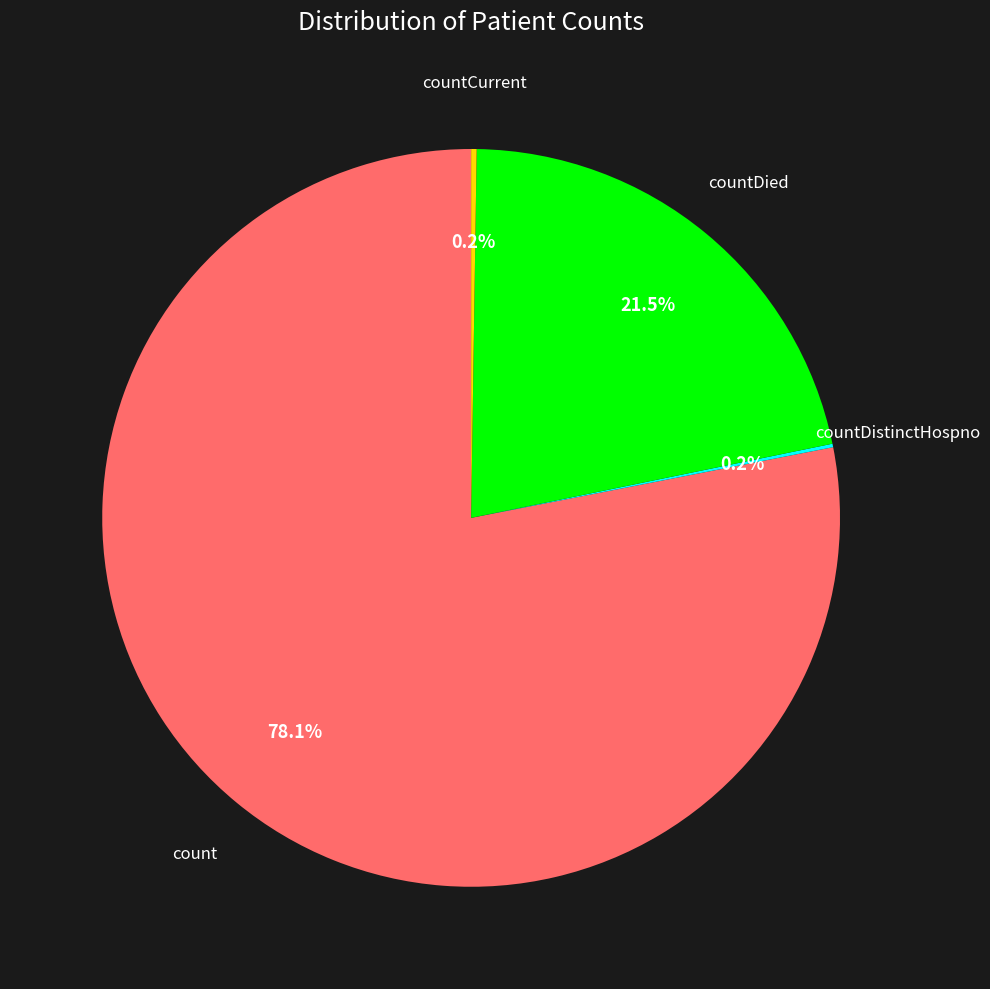

How much of the chart is everything except countDied?

78.5%